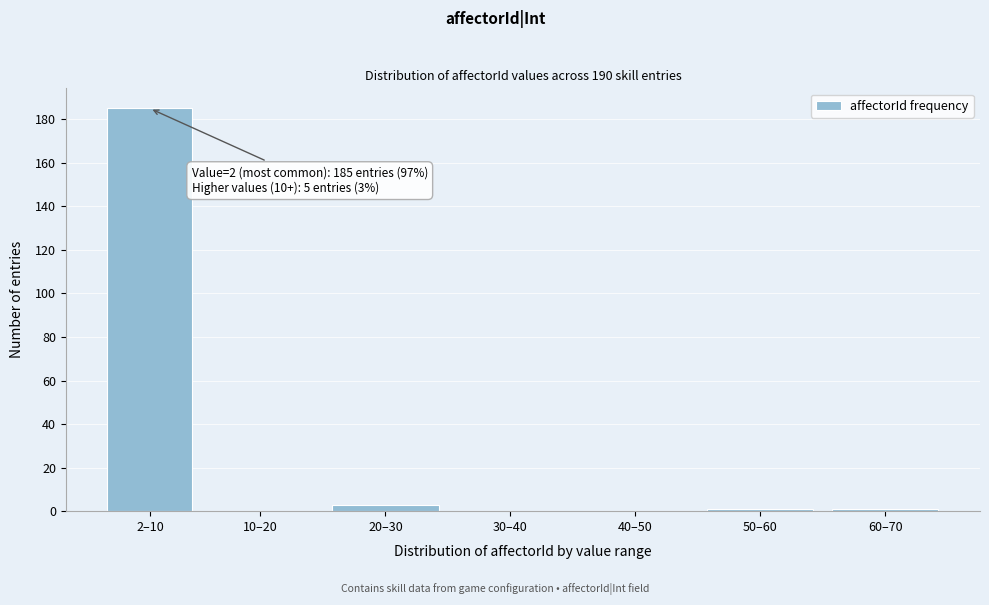

Reading right to left, transcribe all the data shown in this chart.

60–70=1	50–60=1	40–50=0	30–40=0	20–30=3	10–20=0	2–10=185